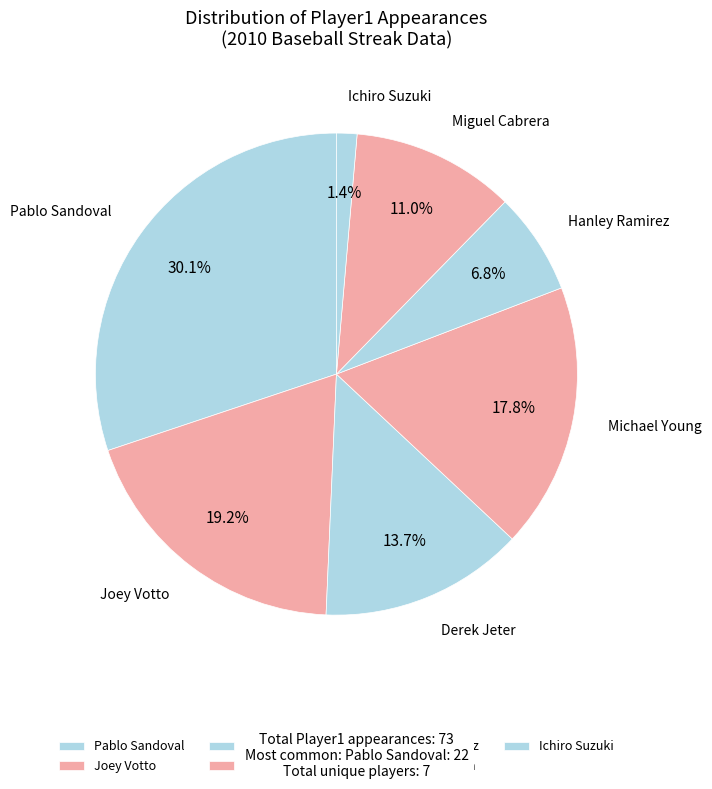

To the nearest percent, what percentage of the pie is Hanley Ramirez?

7%